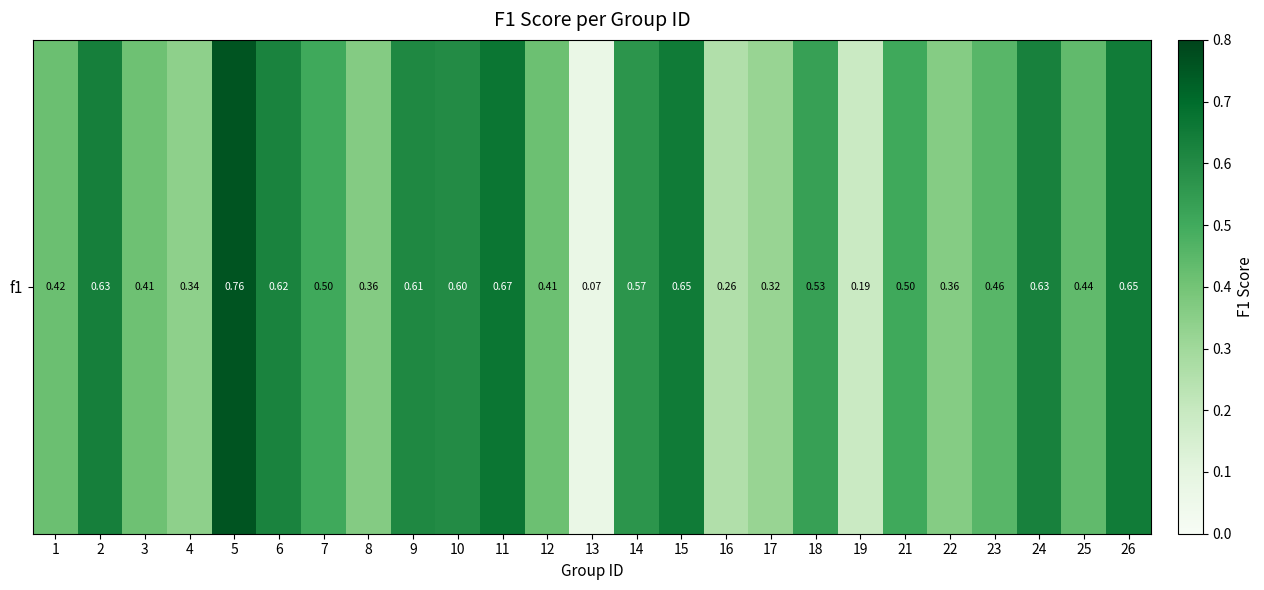

Between 7 and 2, which is larger?

2